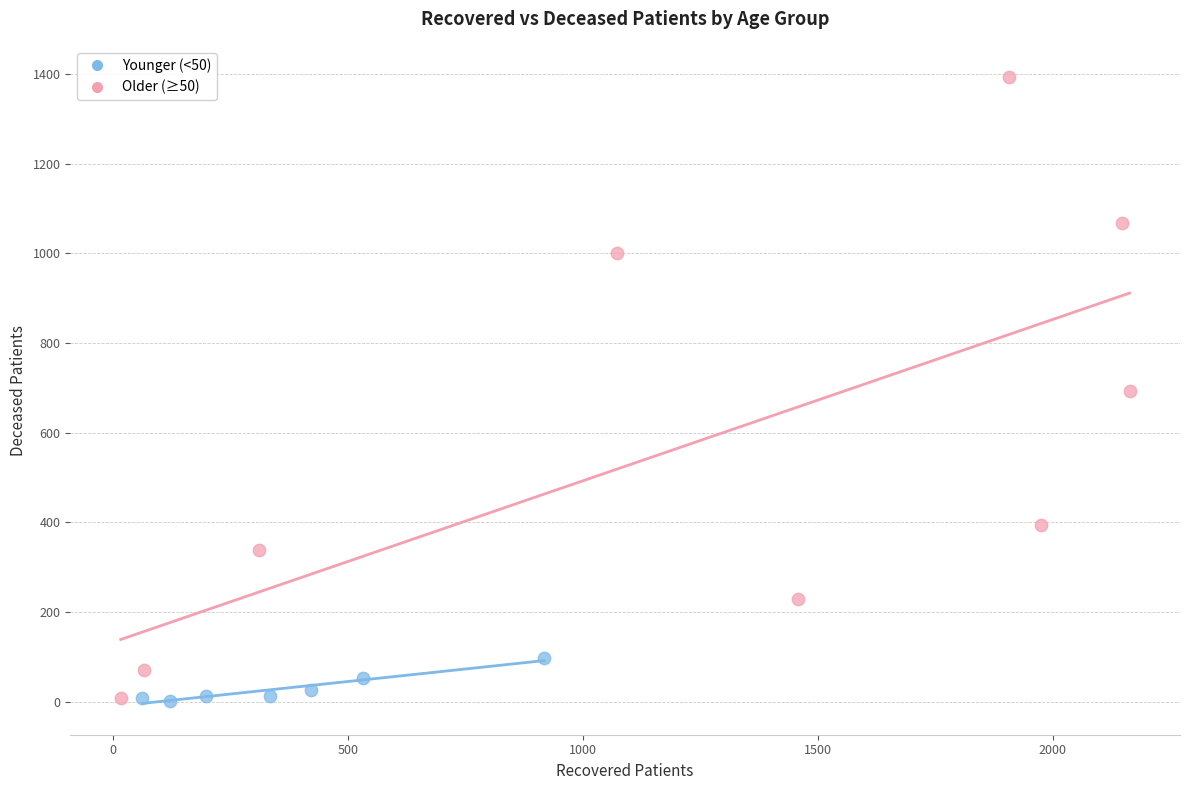

Which series has the widest spread of Y values?

Older (≥50)